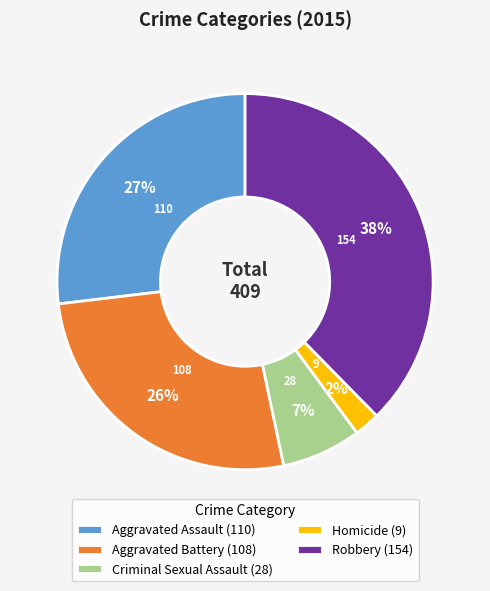

How many segments does this pie chart have?

5